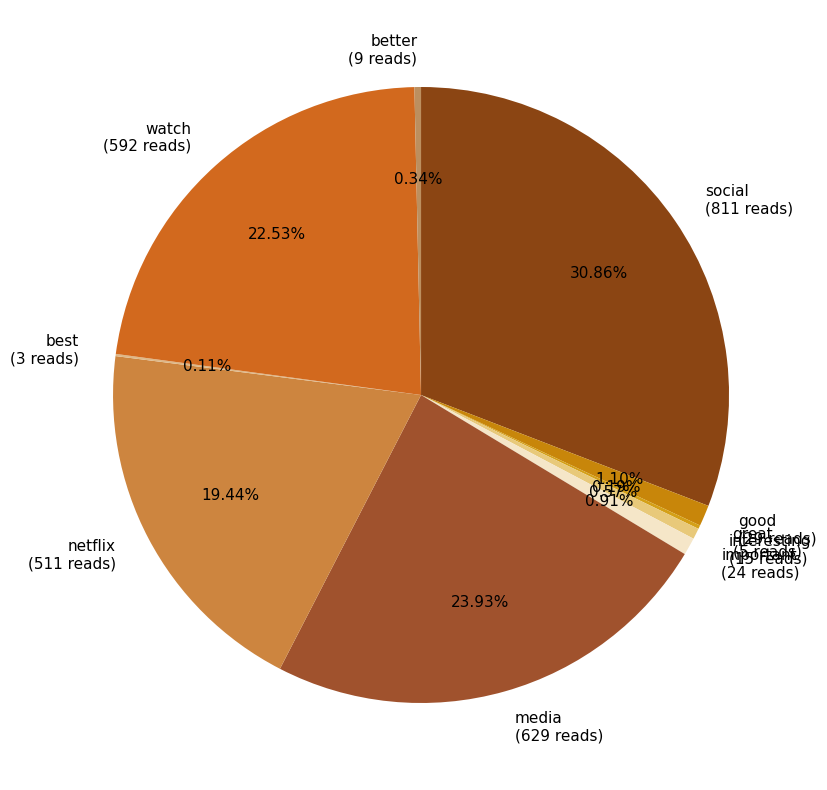

Is it true that watch is 14% of the pie?

False